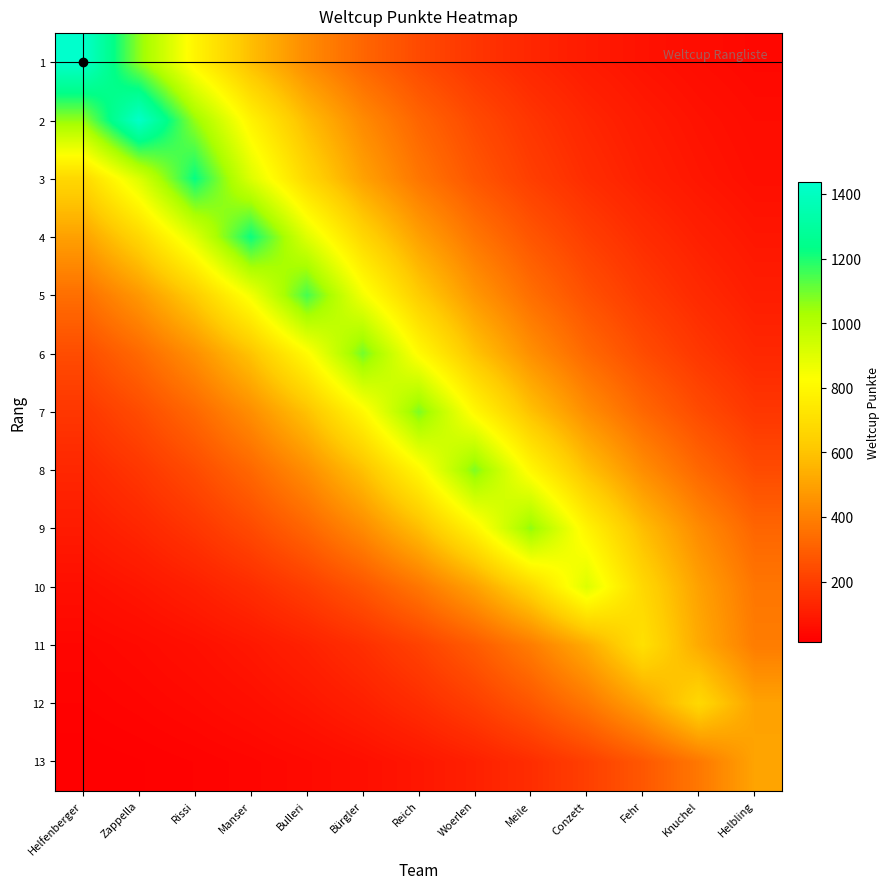

What is the greatest value displayed?

1437.0